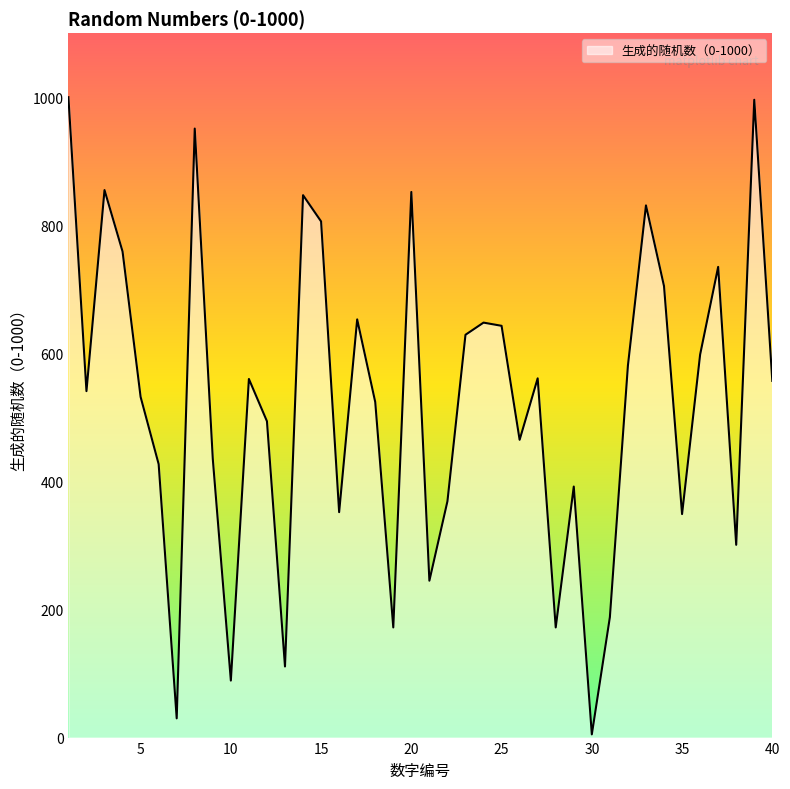

What is the maximum value shown in the chart?

1000